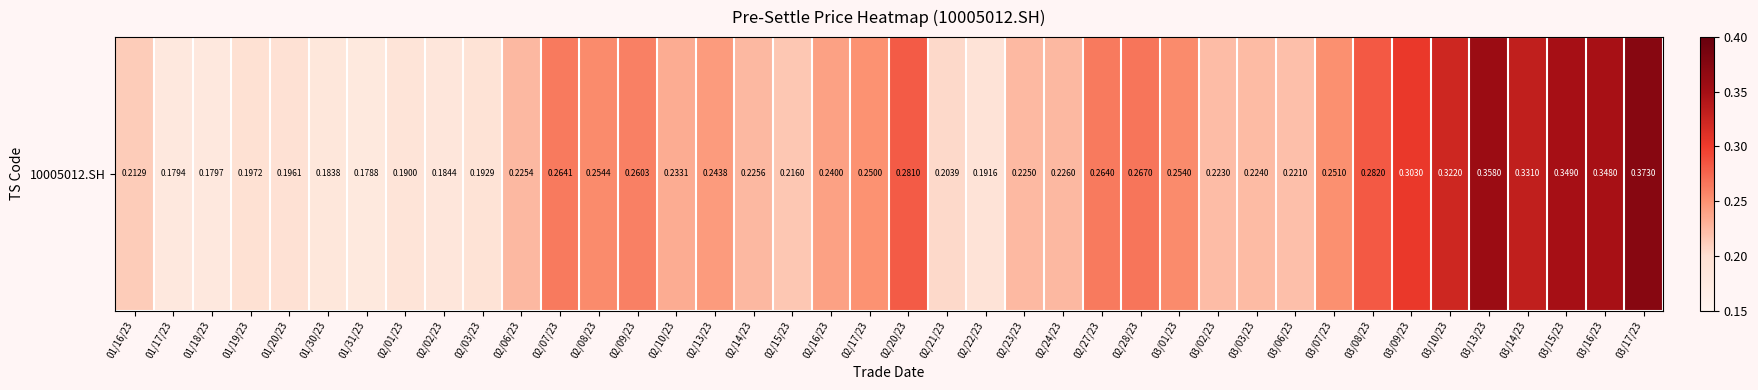

How many categories are shown in the chart?

40